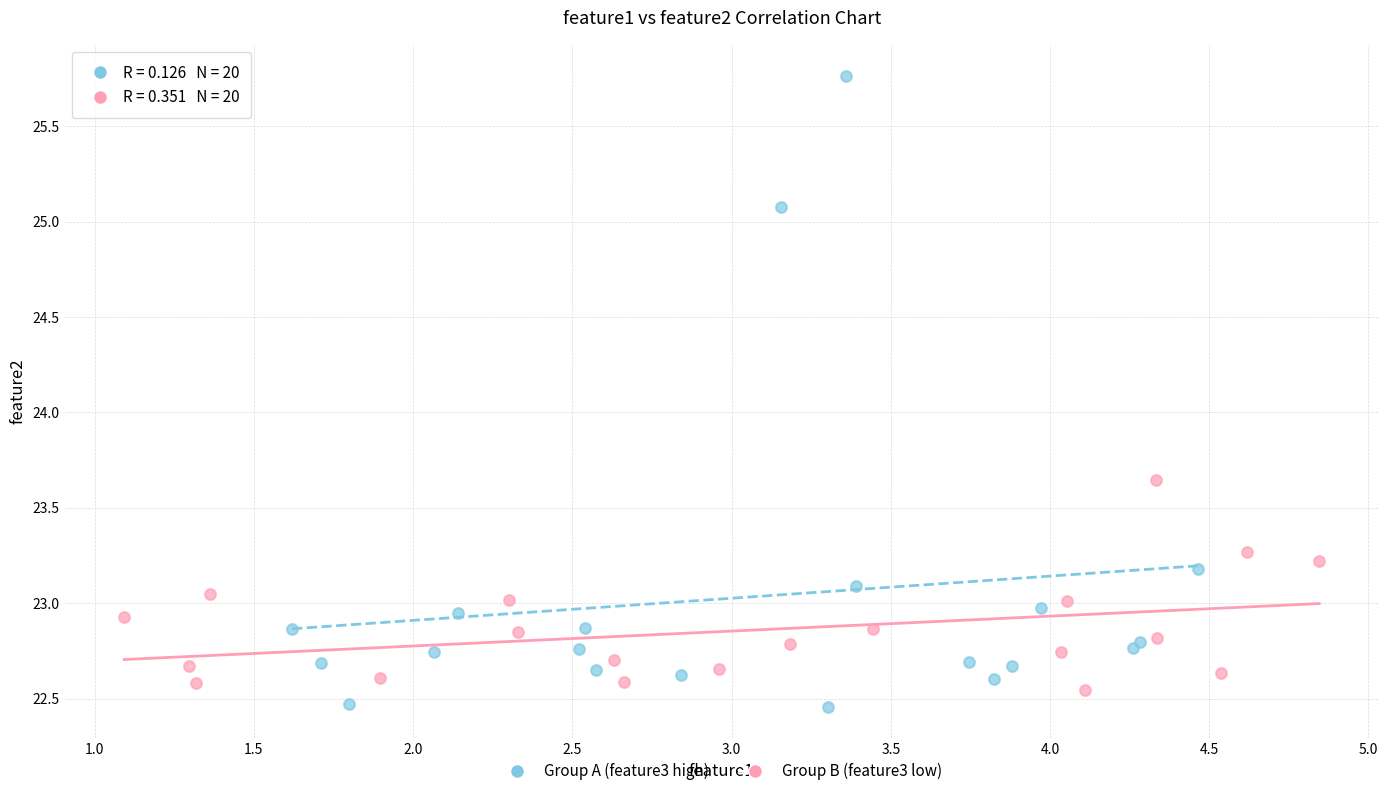

Which series has the largest Y range (max minus min)?

Group A (feature3 high)